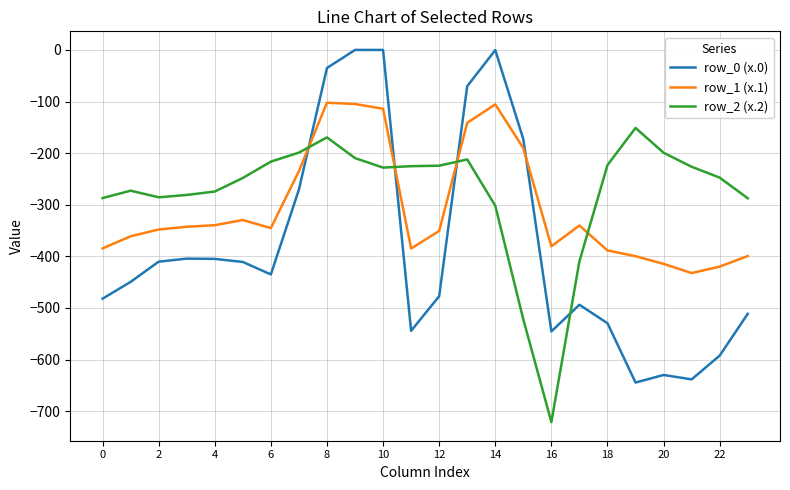

What is the minimum value shown in the chart?

-721.2